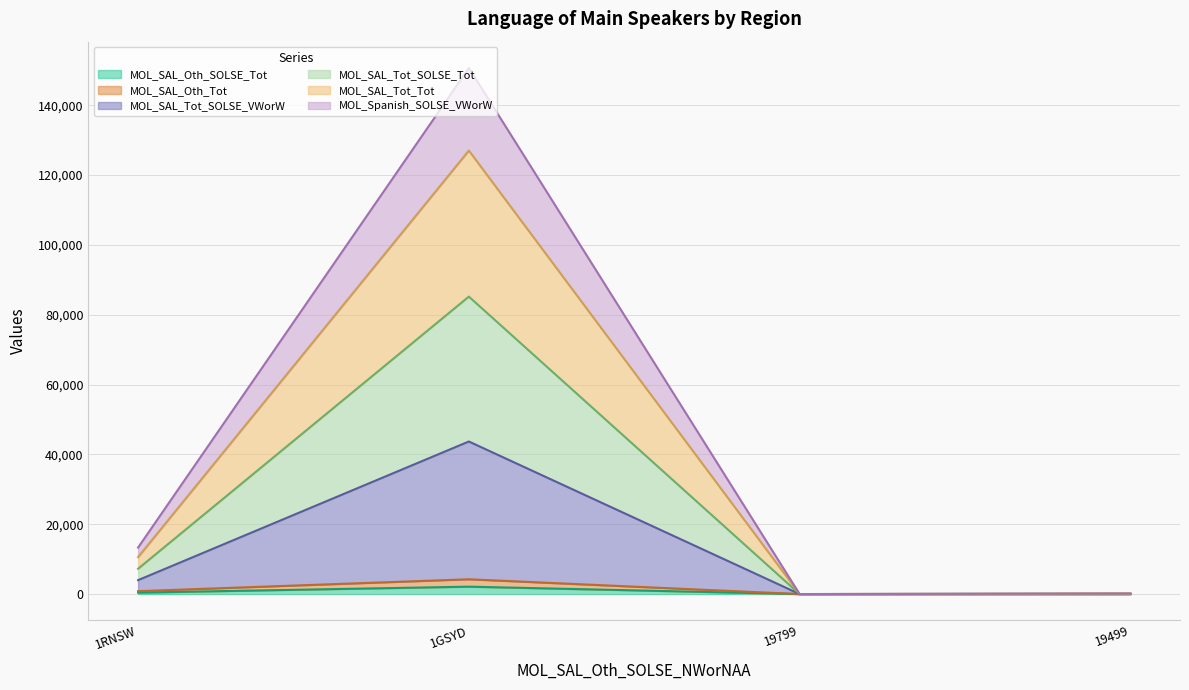

What are all the series names shown in the legend?

MOL_SAL_Oth_SOLSE_Tot, MOL_SAL_Oth_Tot, MOL_SAL_Tot_SOLSE_VWorW, MOL_SAL_Tot_SOLSE_Tot, MOL_SAL_Tot_Tot, MOL_Spanish_SOLSE_VWorW